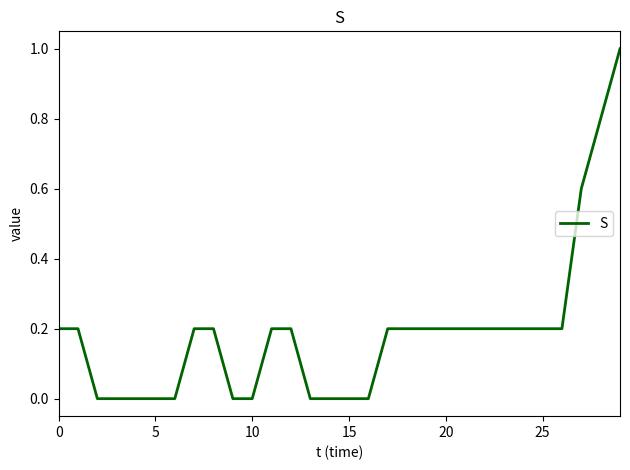

What is the maximum value shown in the chart?

1.0